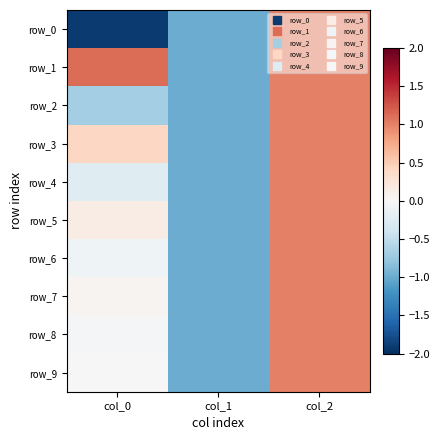

What is the sum of the row_7 values at col_0 and col_2?

1.1